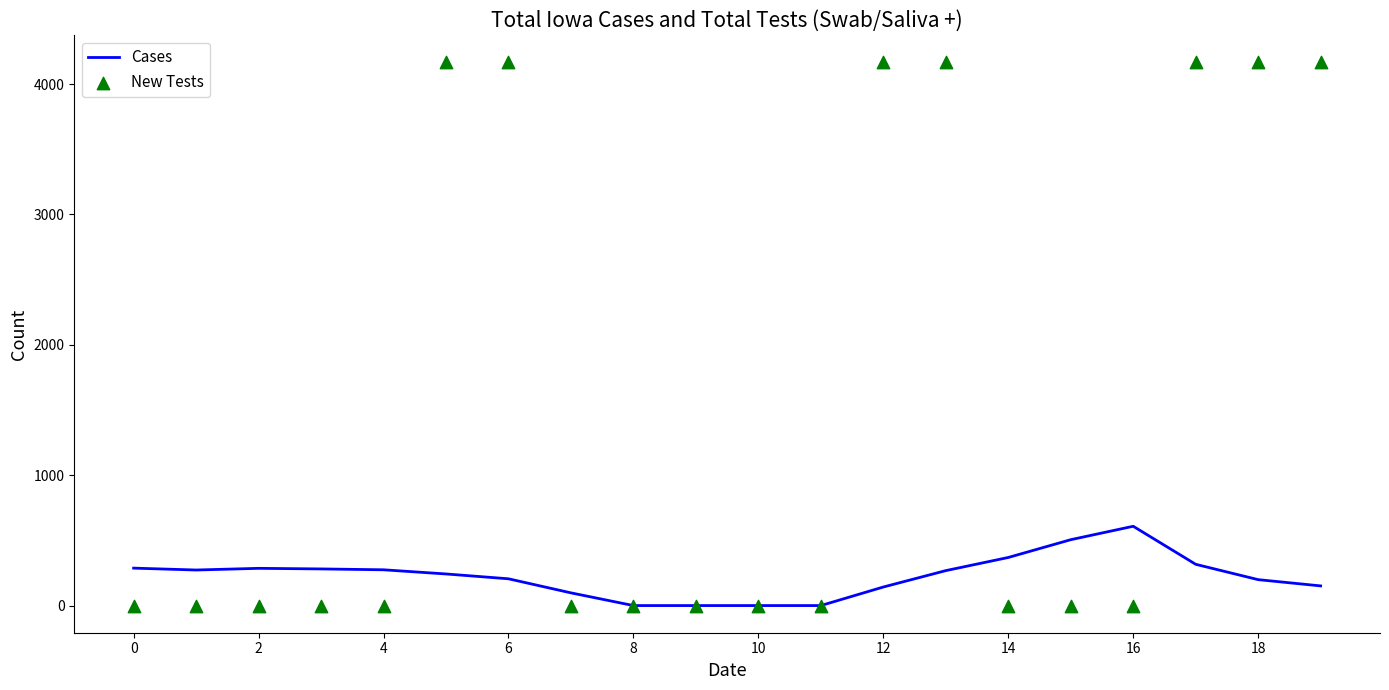

What are all the series names shown in the legend?

Cases, New Tests